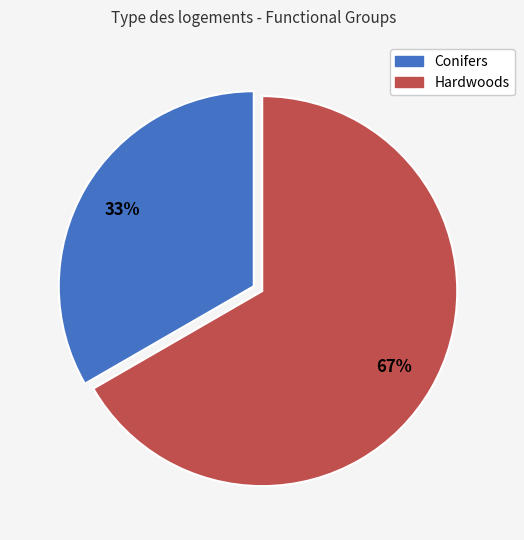

What is the smallest slice in the pie chart?

Conifers